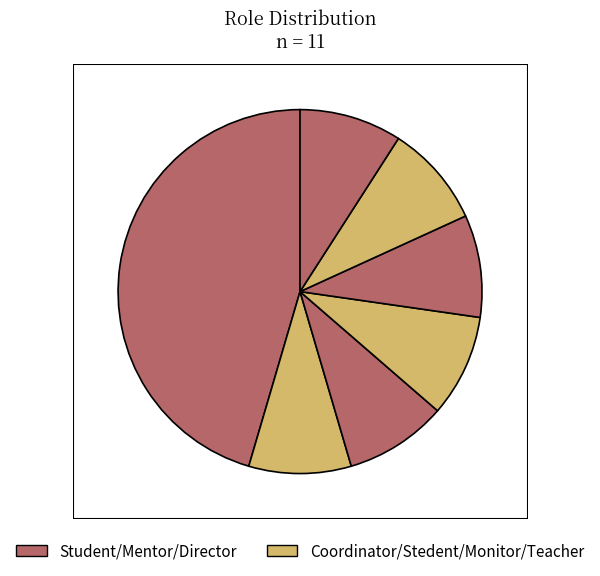

Is there any slice that represents more than half of the pie?

No